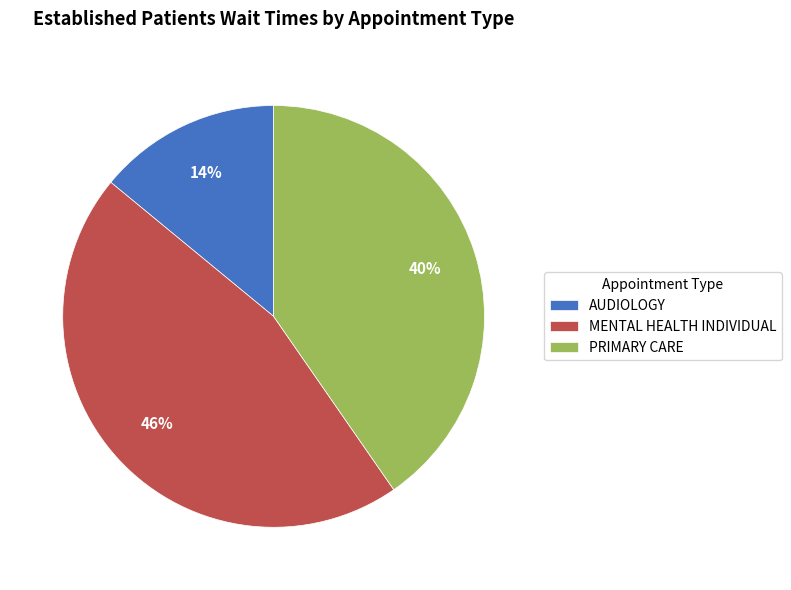

Rank the categories by value from highest to lowest.

MENTAL HEALTH INDIVIDUAL, PRIMARY CARE, AUDIOLOGY